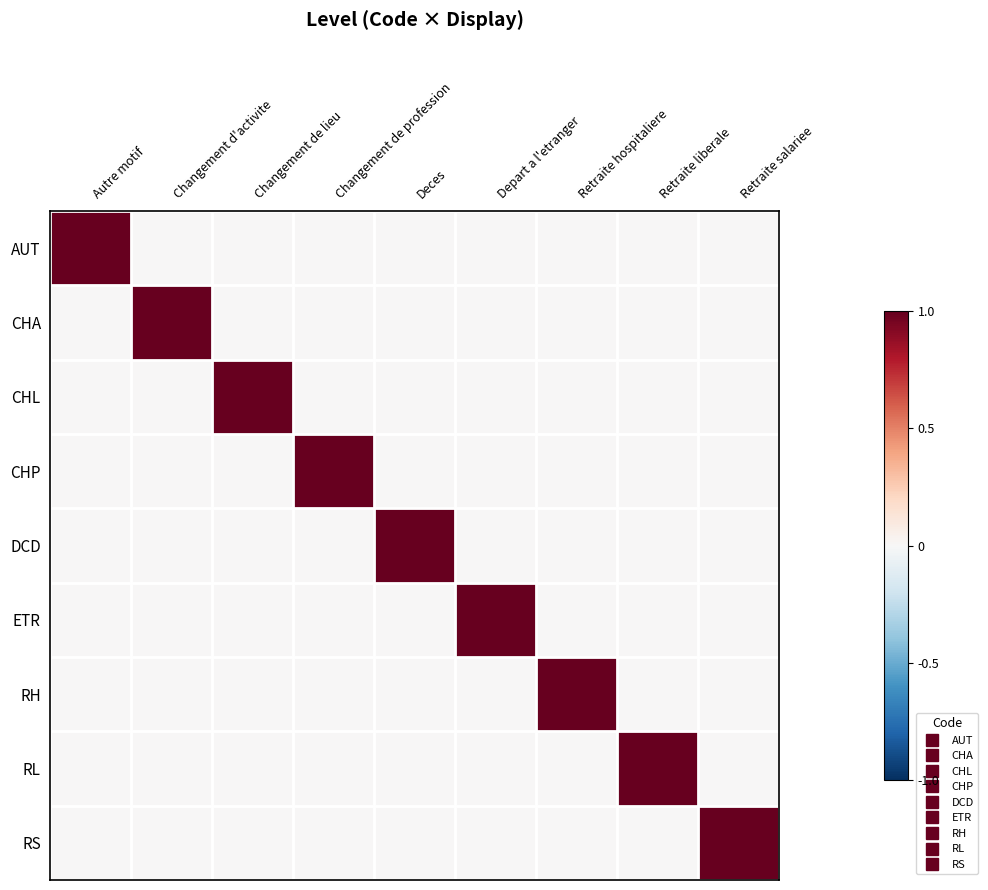

Rank the series at Changement d'activite from lowest to highest value.

AUT, CHL, CHP, DCD, ETR, RH, RL, RS, CHA